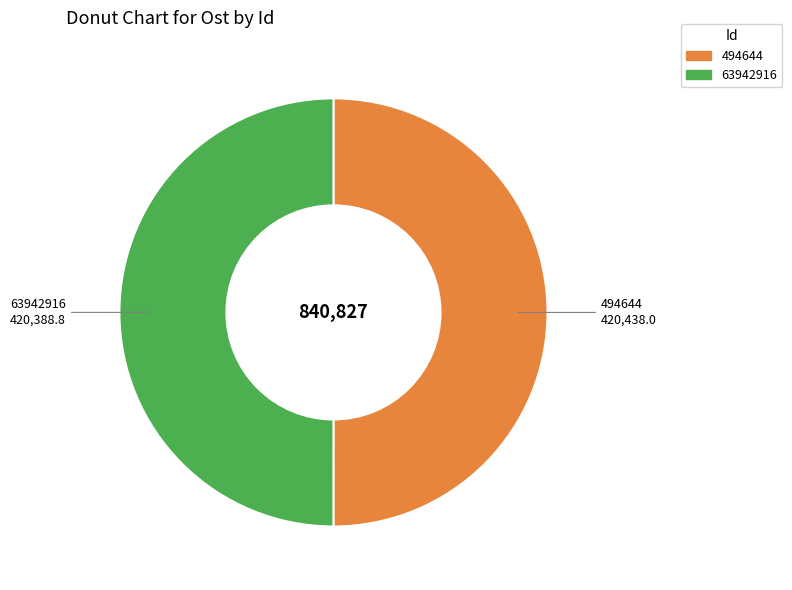

True or false: 494644 accounts for 50% of the total.

True